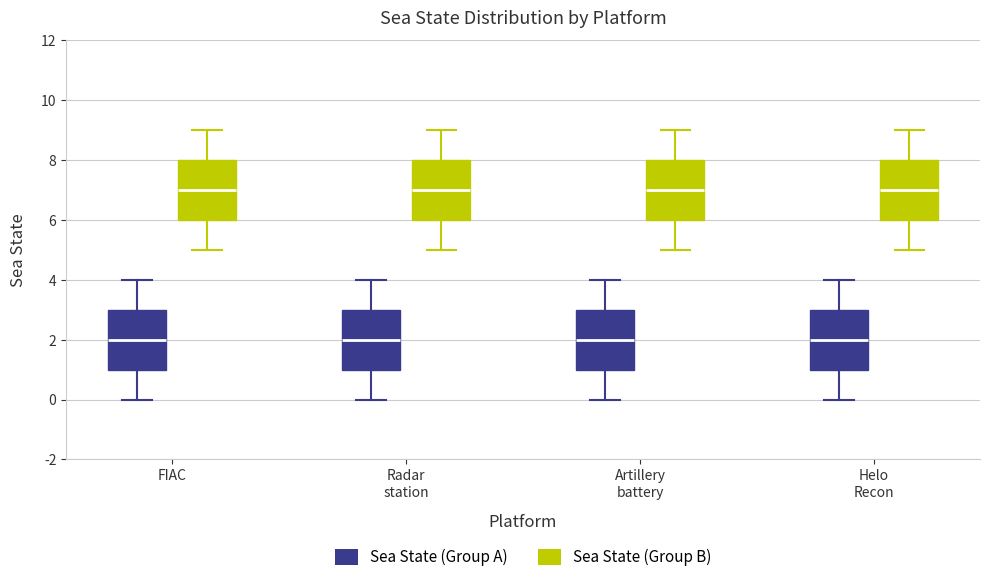

Reading left to right, read every box against the y-axis: the position of its median line, the range the box covers, and the ends of its whiskers. The values are not printed on the chart, so give them approximately, as read against the axis.

FIAC (Sea State (Group A)): median 2, box 1 to 3, whiskers 0 to 4
FIAC (Sea State (Group B)): median 7, box 6 to 8, whiskers 5 to 9
Radar station (Sea State (Group A)): median 2, box 1 to 3, whiskers 0 to 4
Radar station (Sea State (Group B)): median 7, box 6 to 8, whiskers 5 to 9
Artillery battery (Sea State (Group A)): median 2, box 1 to 3, whiskers 0 to 4
Artillery battery (Sea State (Group B)): median 7, box 6 to 8, whiskers 5 to 9
Helo Recon (Sea State (Group A)): median 2, box 1 to 3, whiskers 0 to 4
Helo Recon (Sea State (Group B)): median 7, box 6 to 8, whiskers 5 to 9